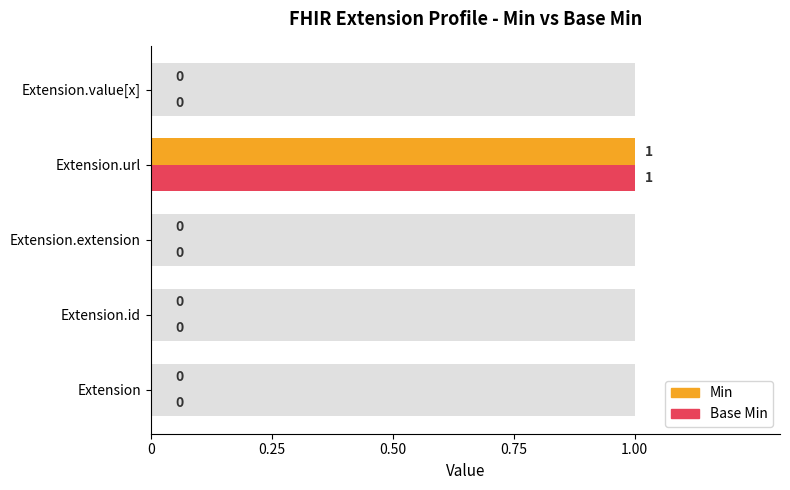

Reading left to right, transcribe all the data shown in this chart.

Min: 0	0	0	1	0
Base Min: 0	0	0	1	0